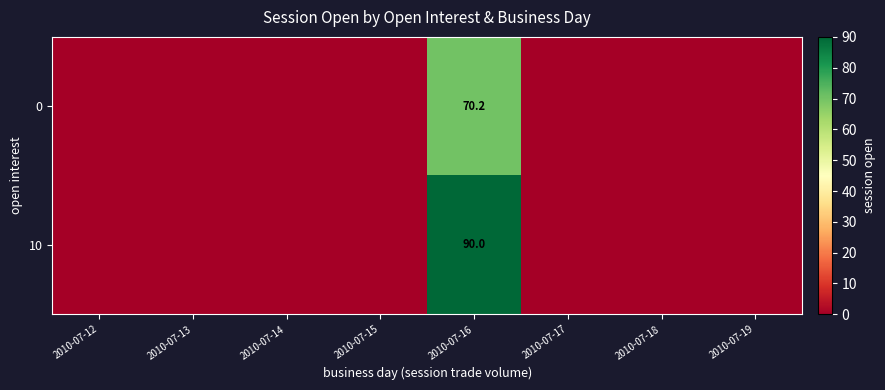

The 0 series shows 70.2 at 2010-07-16. True or false?

True